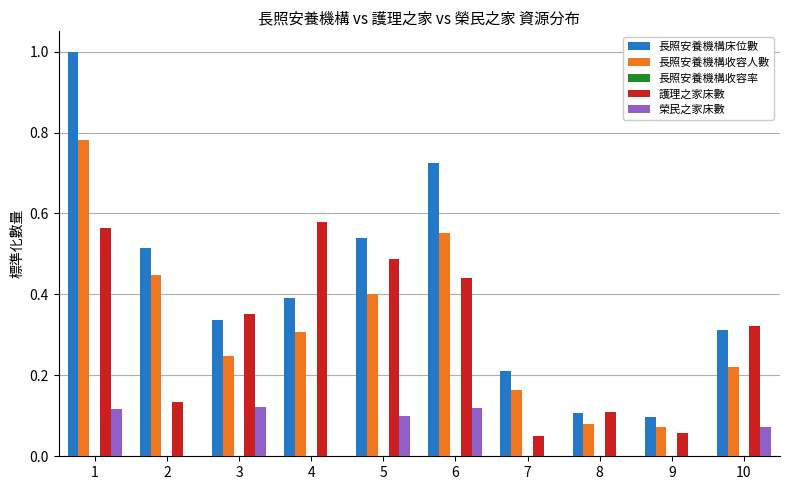

Are the bars horizontal?

No